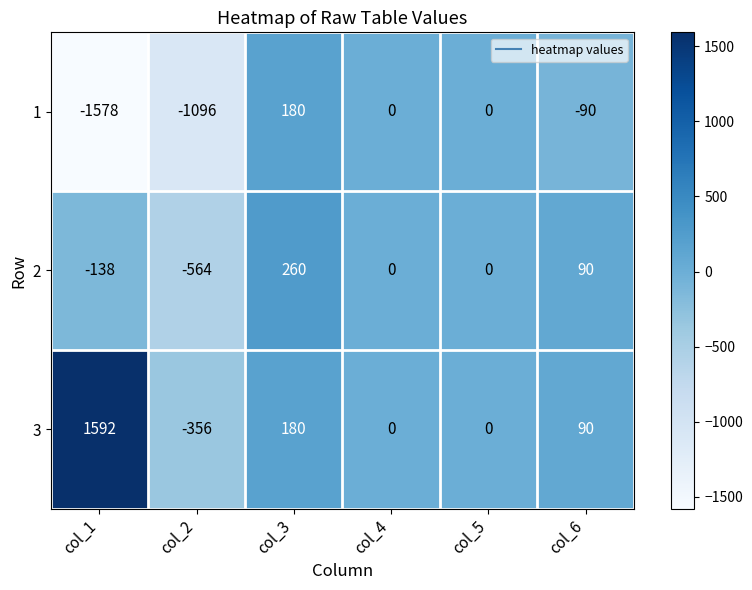

The value of 1 at col_1 is -2792. True or false?

False